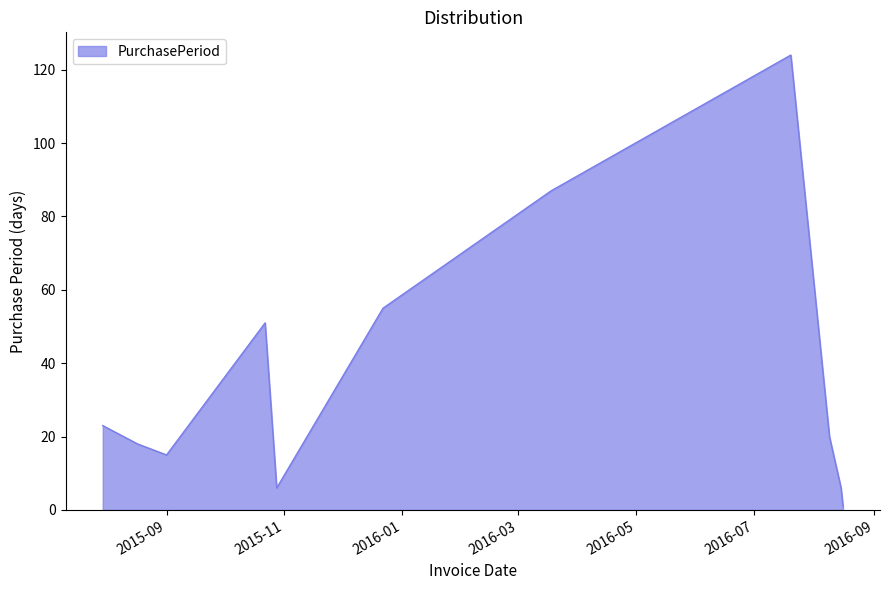

What is the maximum value shown in the chart?

124